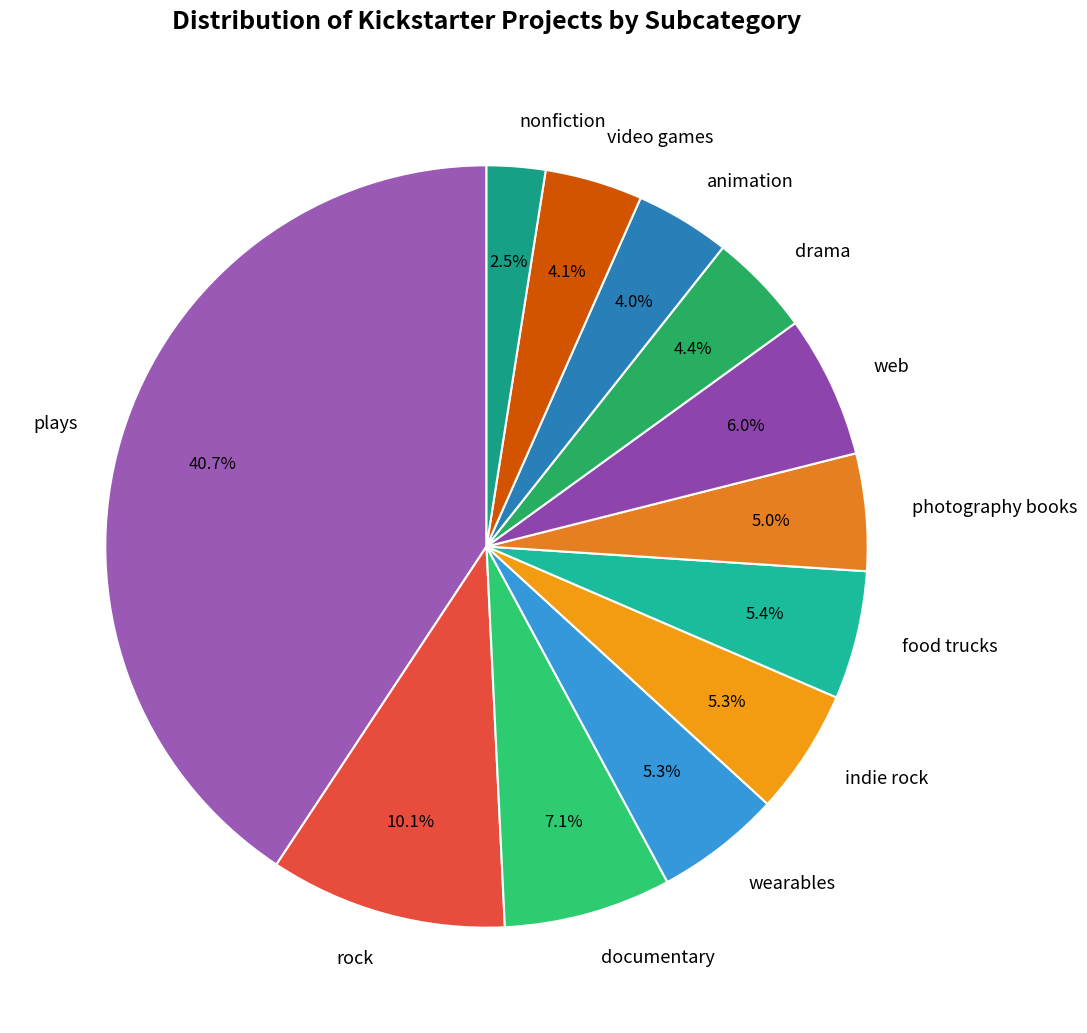

What percentage is the drama slice, to the nearest percent?

4%